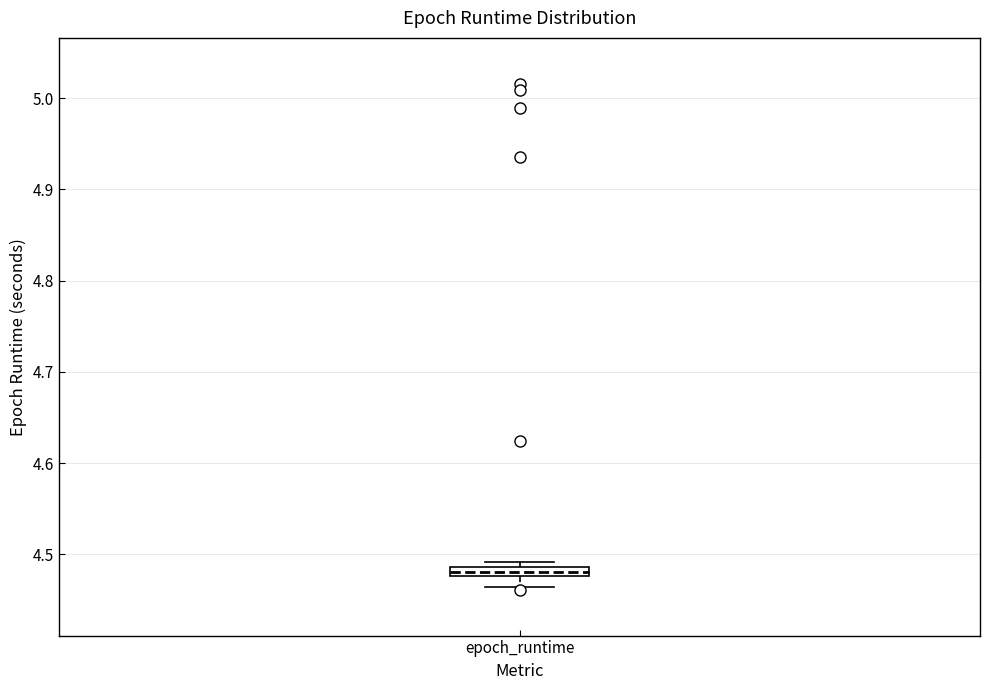

Where does the lower whisker of the box for epoch_runtime end on the y-axis? The values are not printed on the chart, so give them approximately, as read against the axis.

4.46